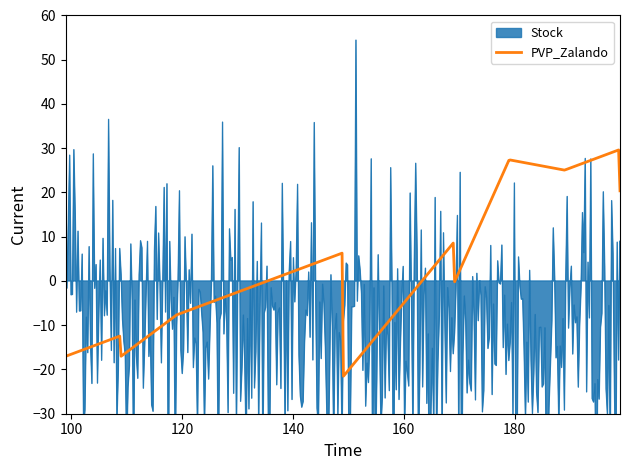

What is the highest value of the PVP_Zalando series?

29.6